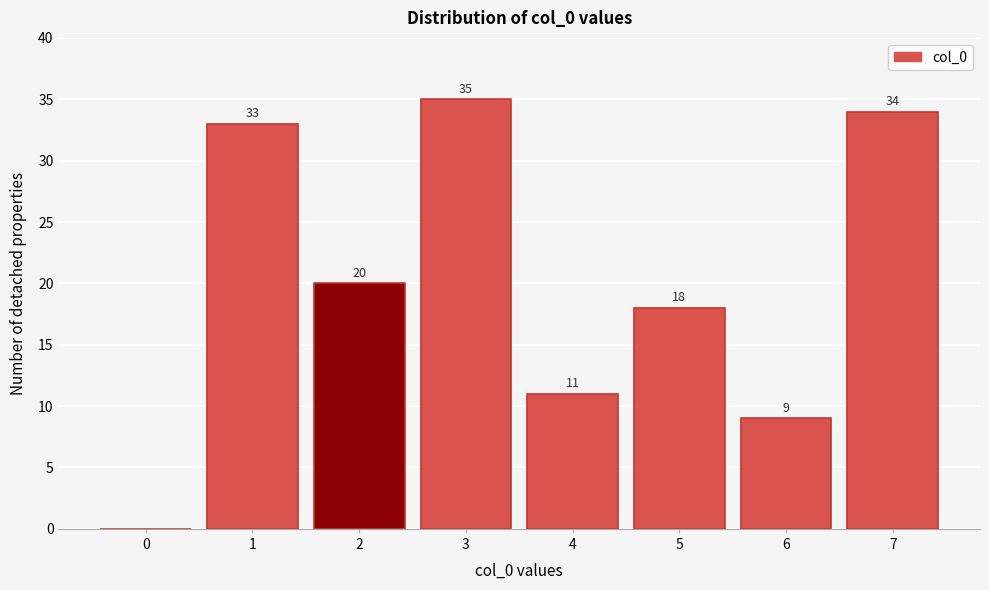

Reading left to right, transcribe all the data shown in this chart.

0=0	1=33	2=20	3=35	4=11	5=18	6=9	7=34